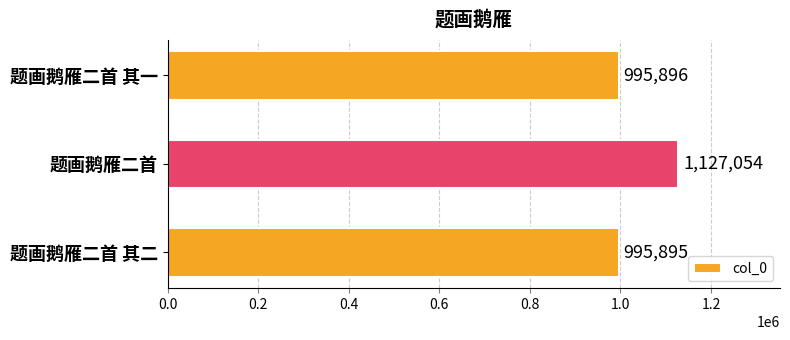

How many values are below 995896?

1